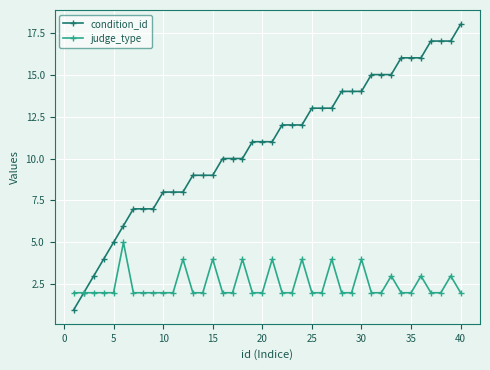

What are all the series names shown in the legend?

condition_id, judge_type